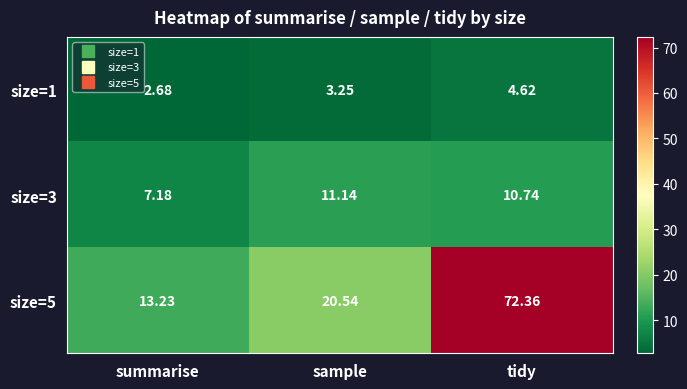

Where does the size=1 series first go above 3?

sample